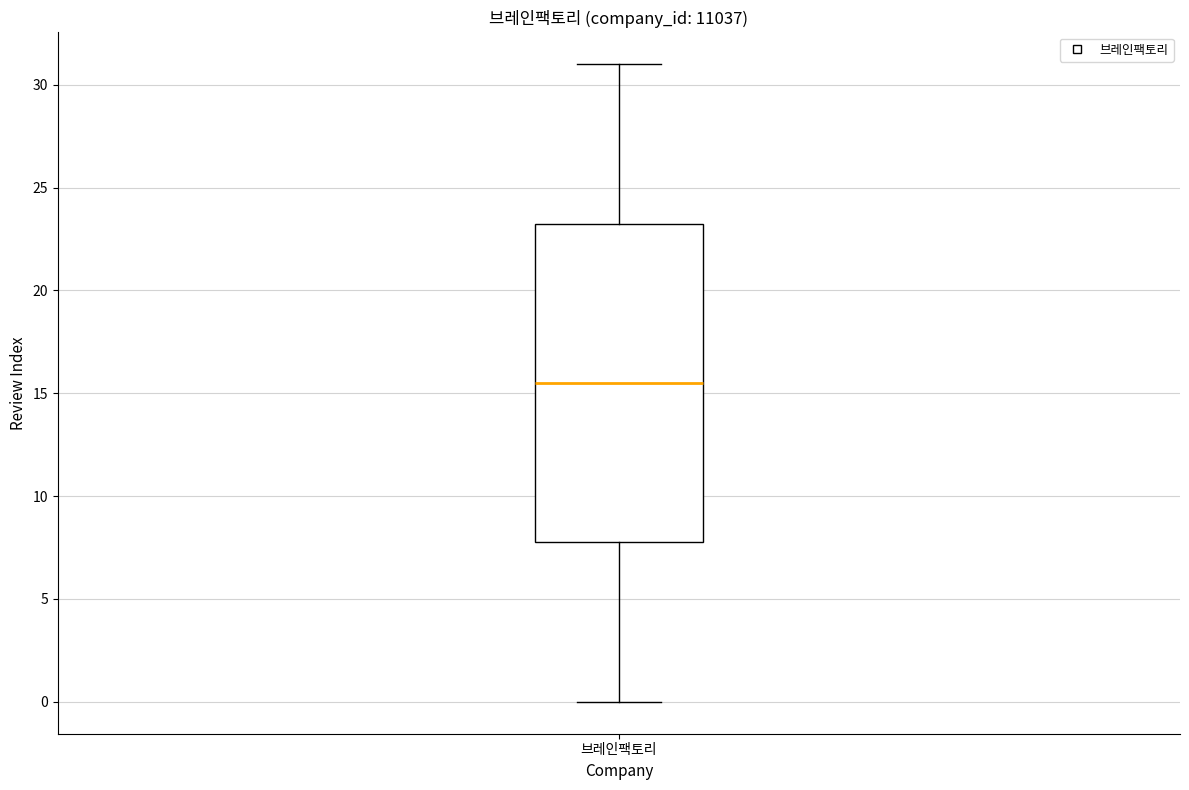

Transcribe this box plot: give where the median line is, the range the box spans, and where the two whiskers end, as read against the y-axis. The values are not printed on the chart, so give them approximately, as read against the axis.

median 15.5, box 8.0 to 23.5, whiskers 0.0 to 31.0